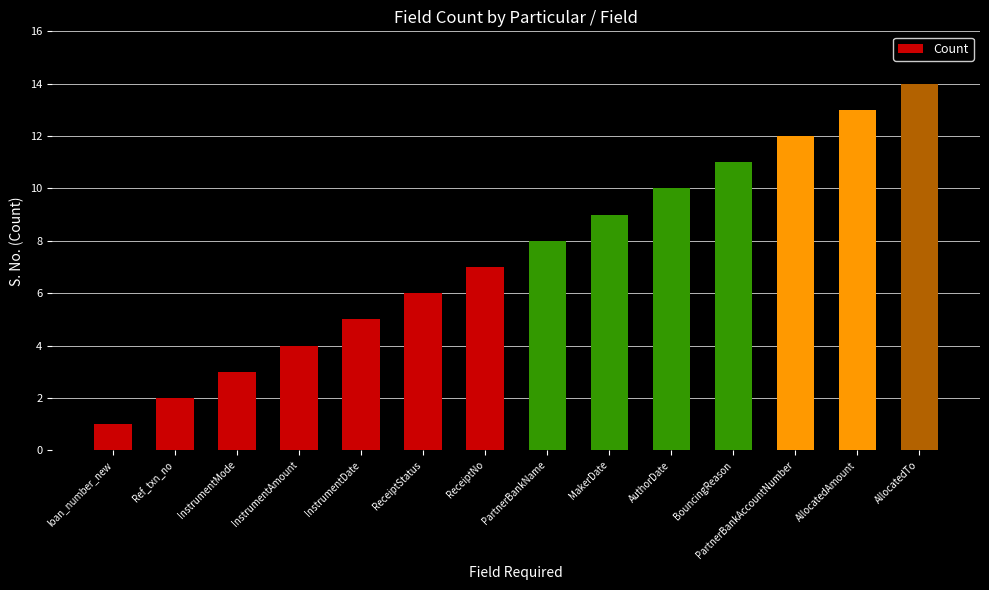

How many bars are there in total?

14